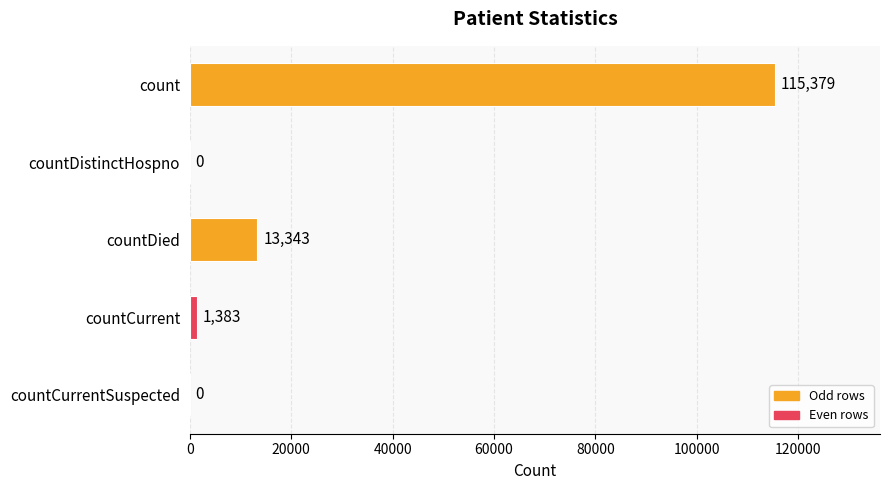

Which has a higher value, countDied or countCurrentSuspected?

countDied